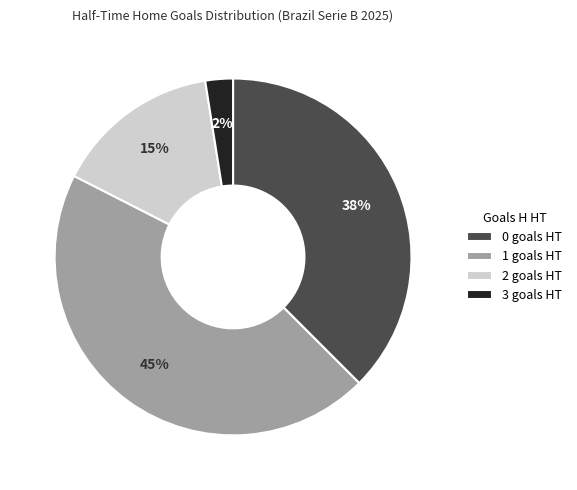

To the nearest percent, what is the combined percentage of 3 goals HT and 0 goals HT?

40%